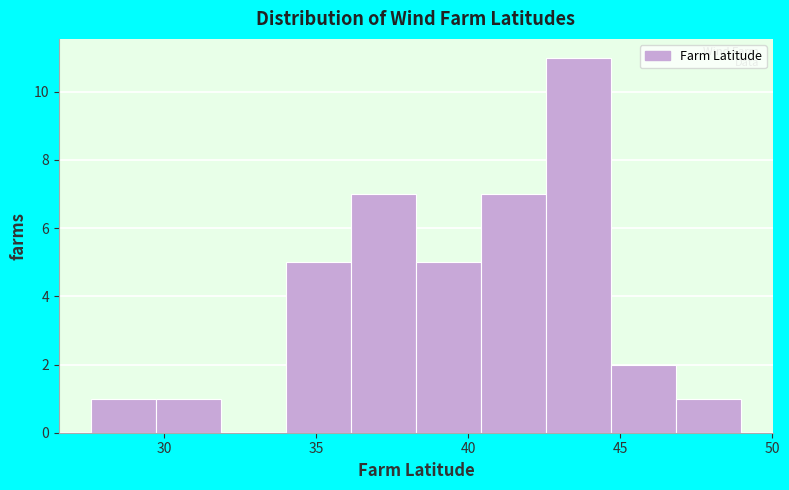

Over which range of the x-axis is the bar tallest?

42.5 to 44.5